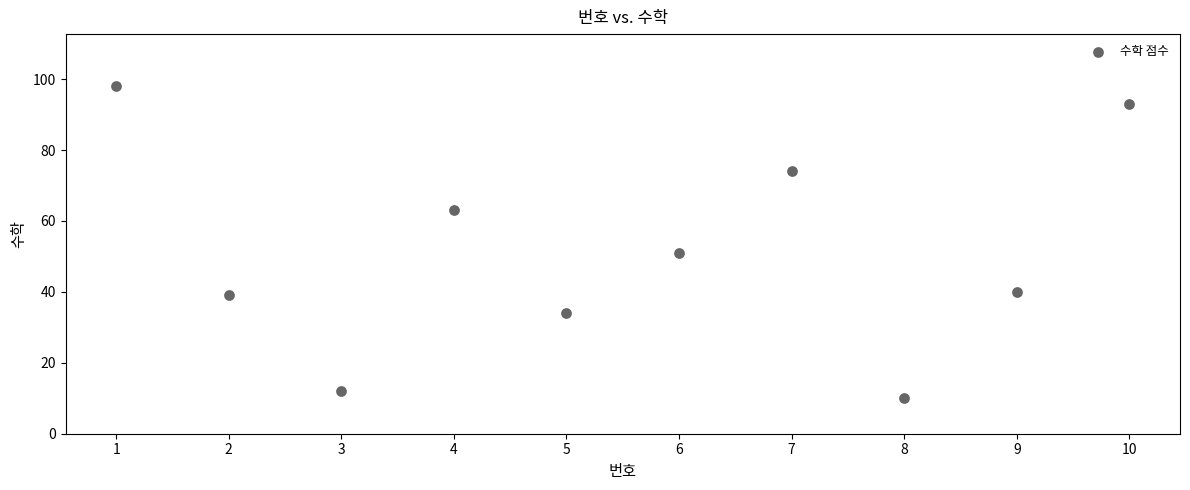

What Y value in the scatter plot is closest to 54?

51